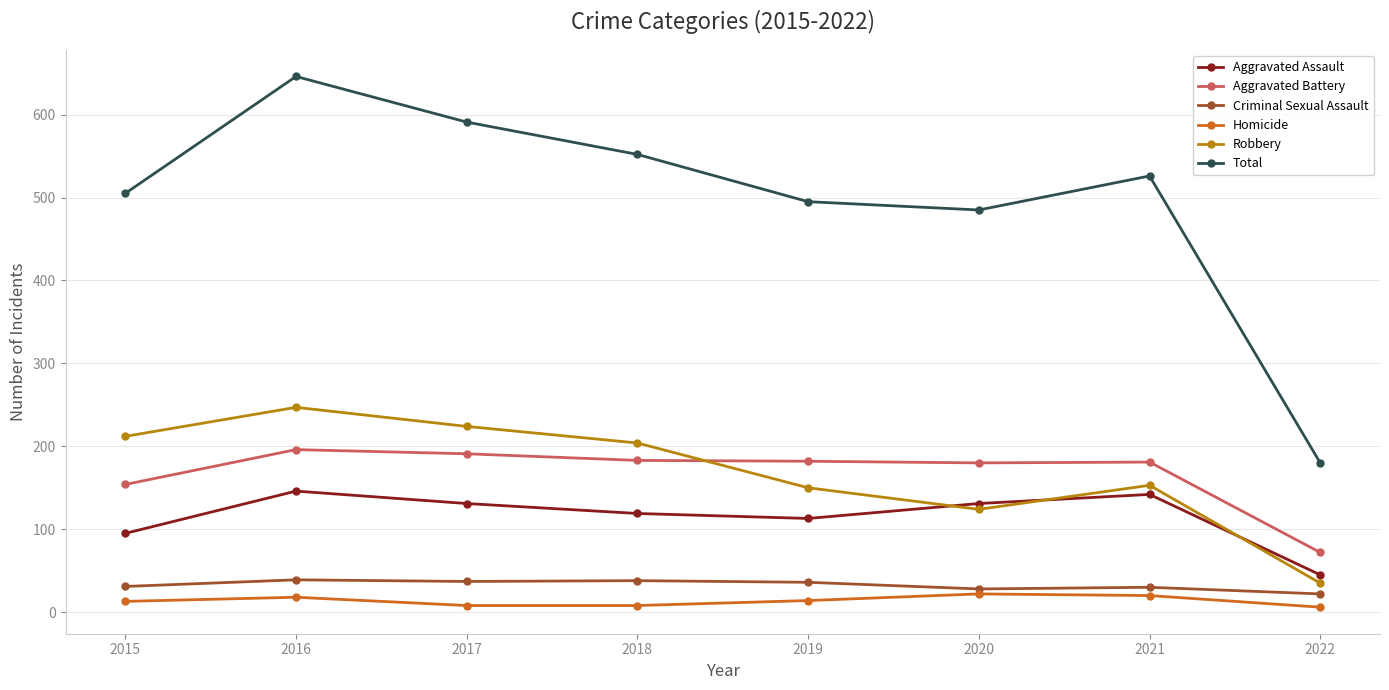

How many data points does each series have?

8